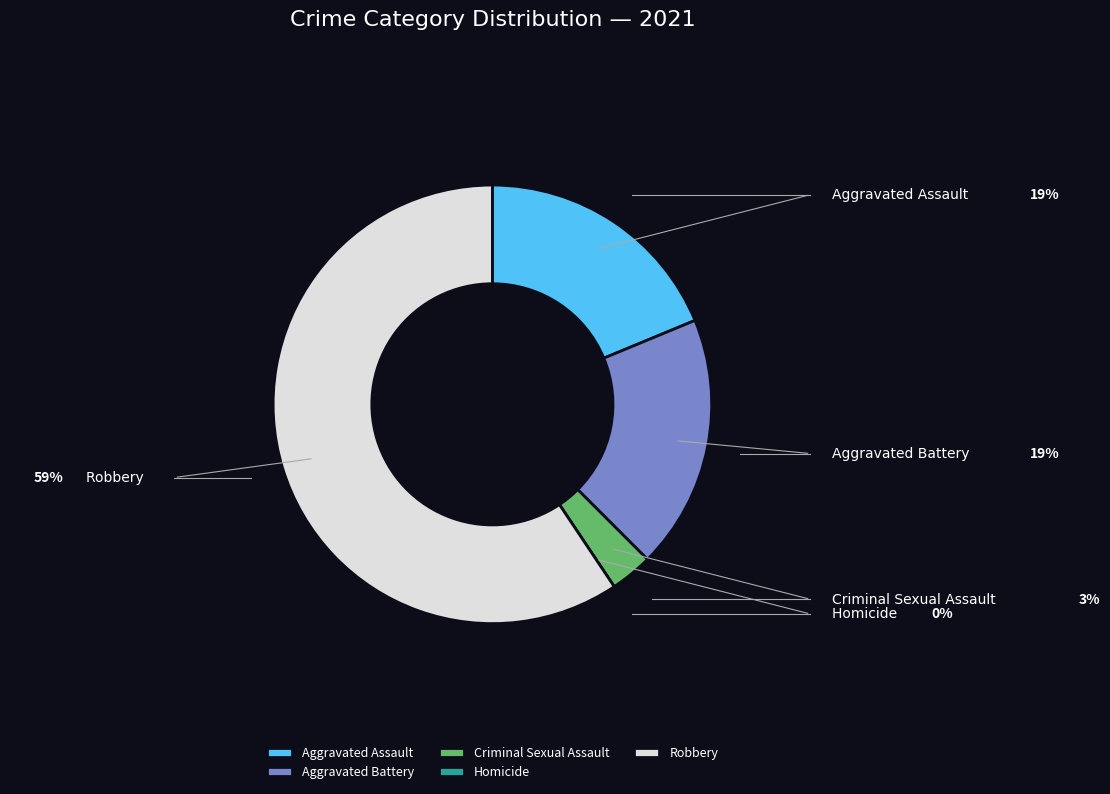

How many slices are in this pie chart?

5